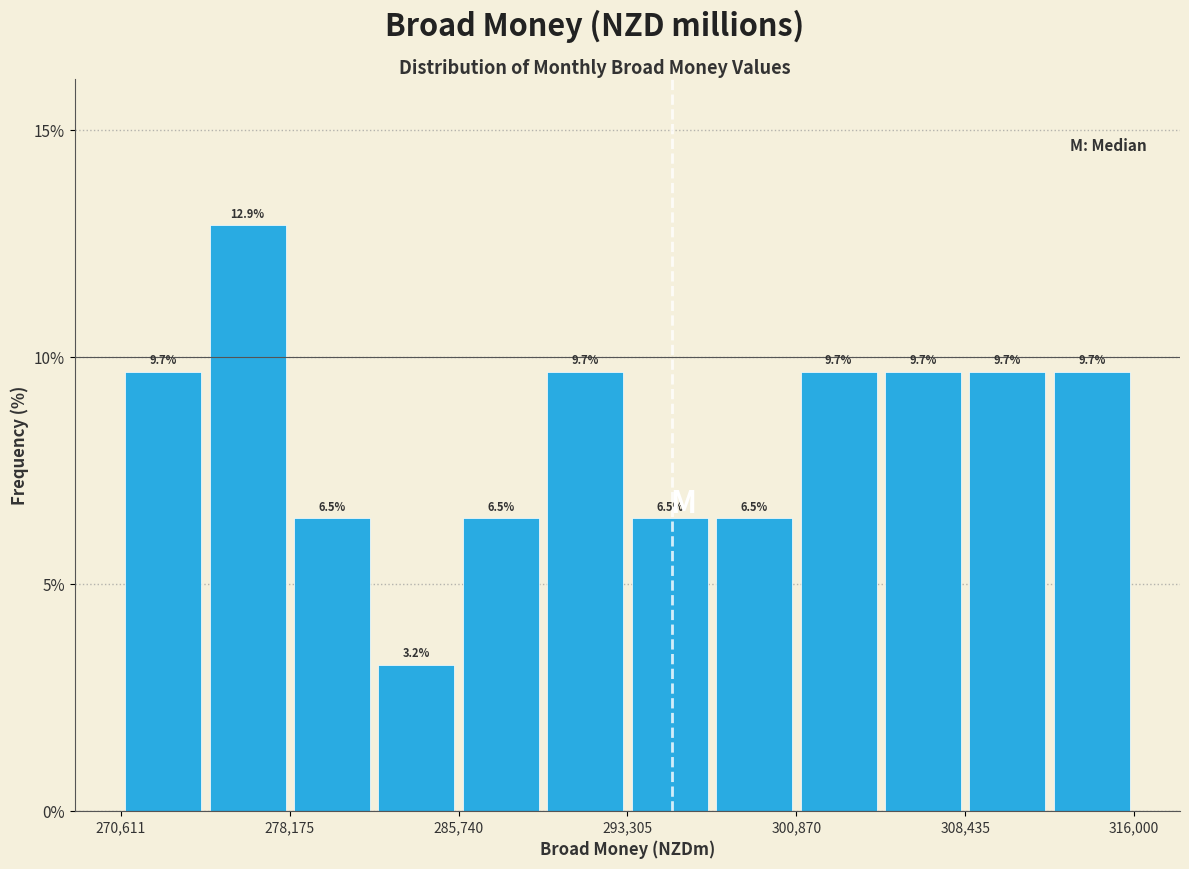

Read against the x-axis, roughly where is the centre of the tallest bar?

276000